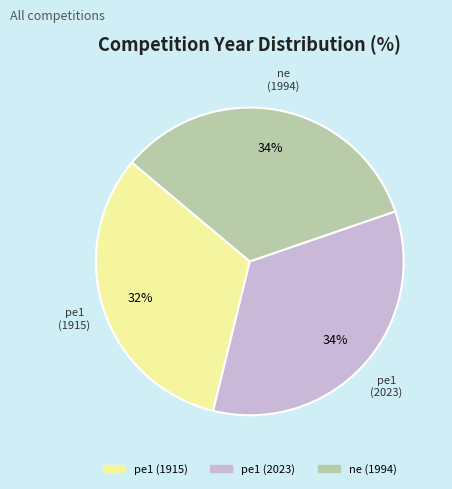

Approximately how many times larger is the value at pe1 (2023) compared to ne (1994)?

1.0